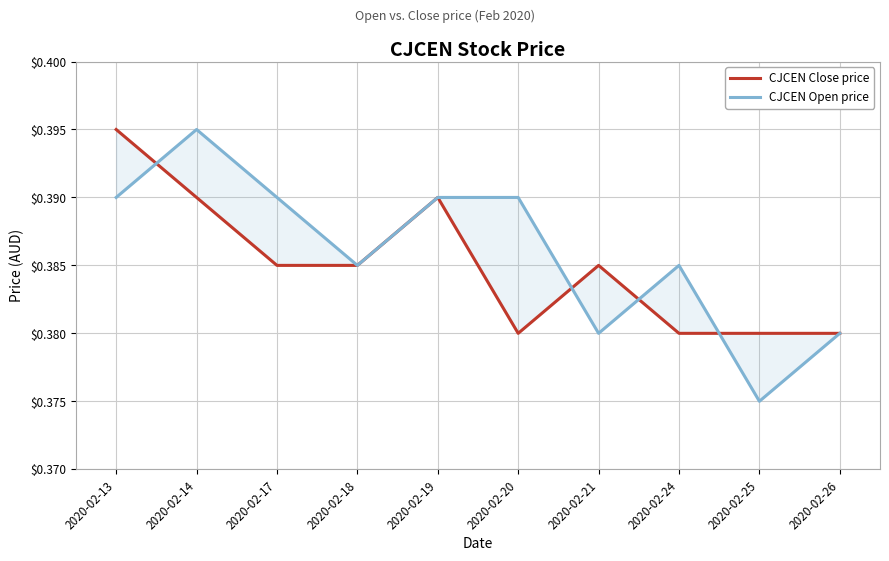

Reading right to left, what are all the values shown in this chart?

CJCEN Close price: 2020-02-26=0.4	2020-02-25=0.4	2020-02-24=0.4	2020-02-21=0.4	2020-02-20=0.4	2020-02-19=0.4	2020-02-18=0.4	2020-02-17=0.4	2020-02-14=0.4	2020-02-13=0.4
CJCEN Open price: 2020-02-26=0.4	2020-02-25=0.4	2020-02-24=0.4	2020-02-21=0.4	2020-02-20=0.4	2020-02-19=0.4	2020-02-18=0.4	2020-02-17=0.4	2020-02-14=0.4	2020-02-13=0.4